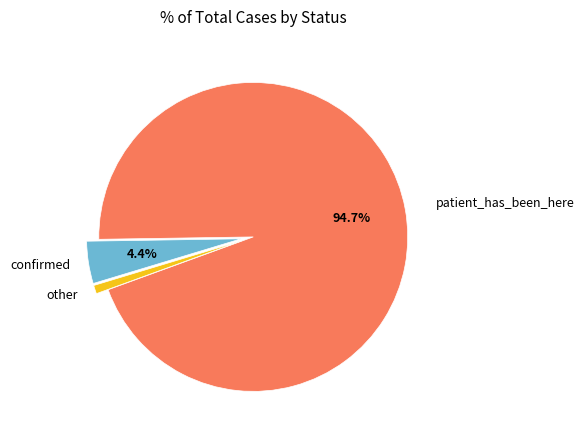

How many slices are in this pie chart?

3